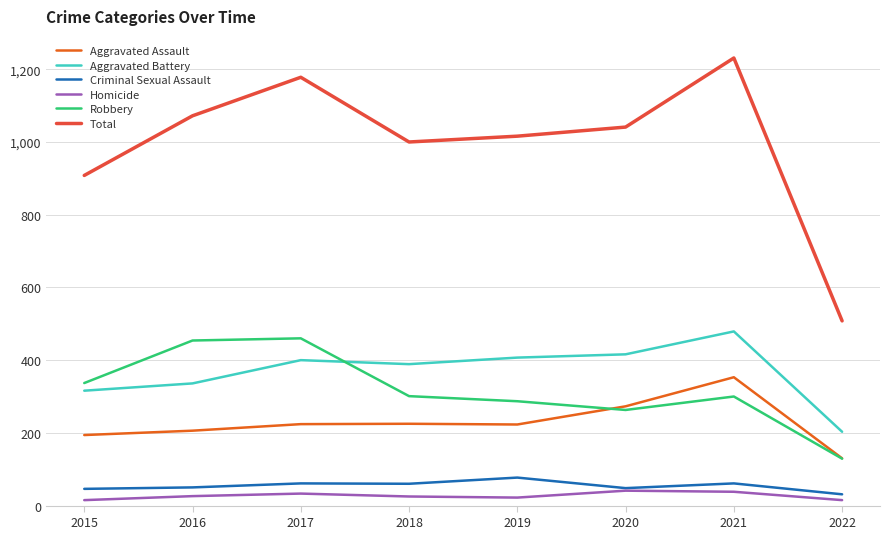

At which category is the sum across all series the highest?

2021